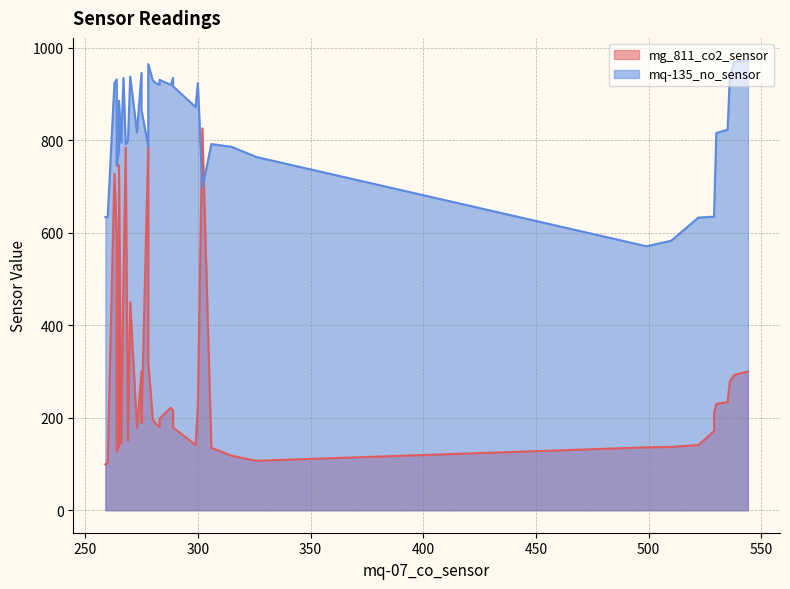

At 12, list the series in order from largest to smallest.

mq-135_no_sensor, mg_811_co2_sensor